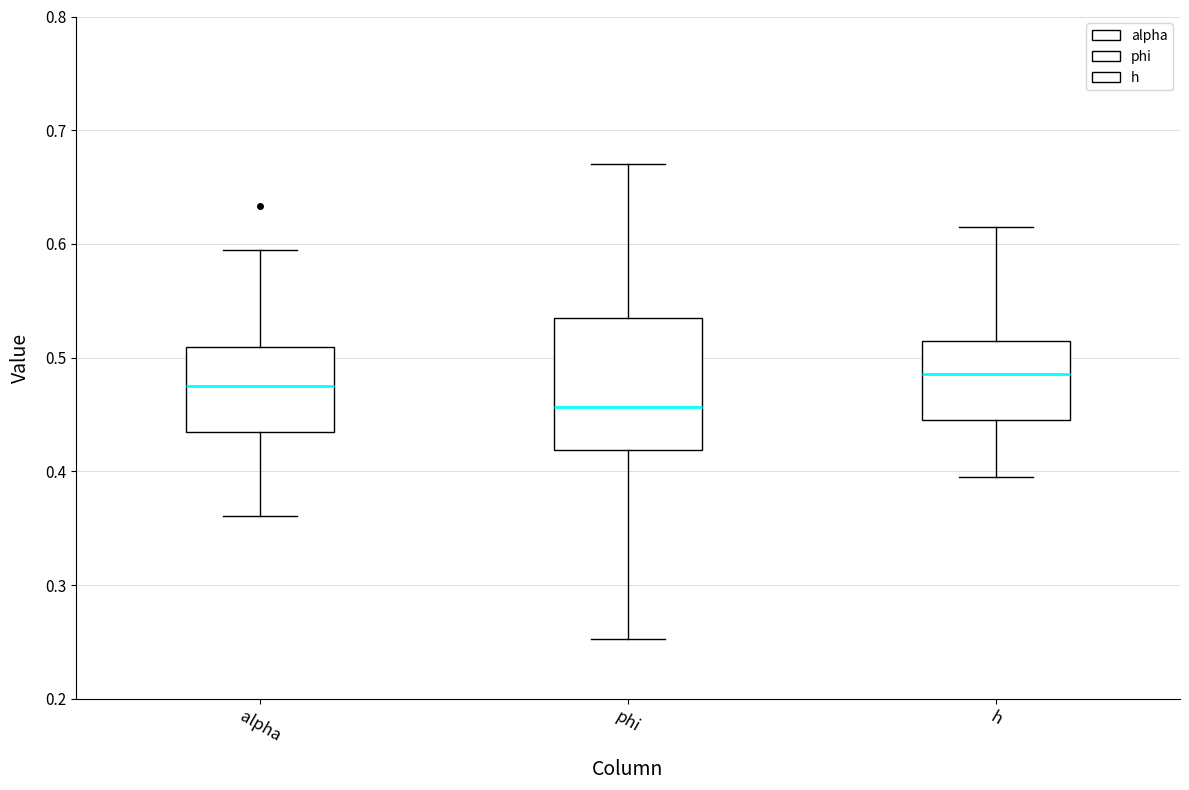

Reading left to right, transcribe this box plot: for each box, give where its median line is, the range the box spans, and where its two whiskers end, as read against the y-axis. The values are not printed on the chart, so give them approximately, as read against the axis.

alpha: median 0.48, box 0.43 to 0.51, whiskers 0.36 to 0.59
phi: median 0.46, box 0.42 to 0.53, whiskers 0.25 to 0.67
h: median 0.49, box 0.45 to 0.51, whiskers 0.39 to 0.62